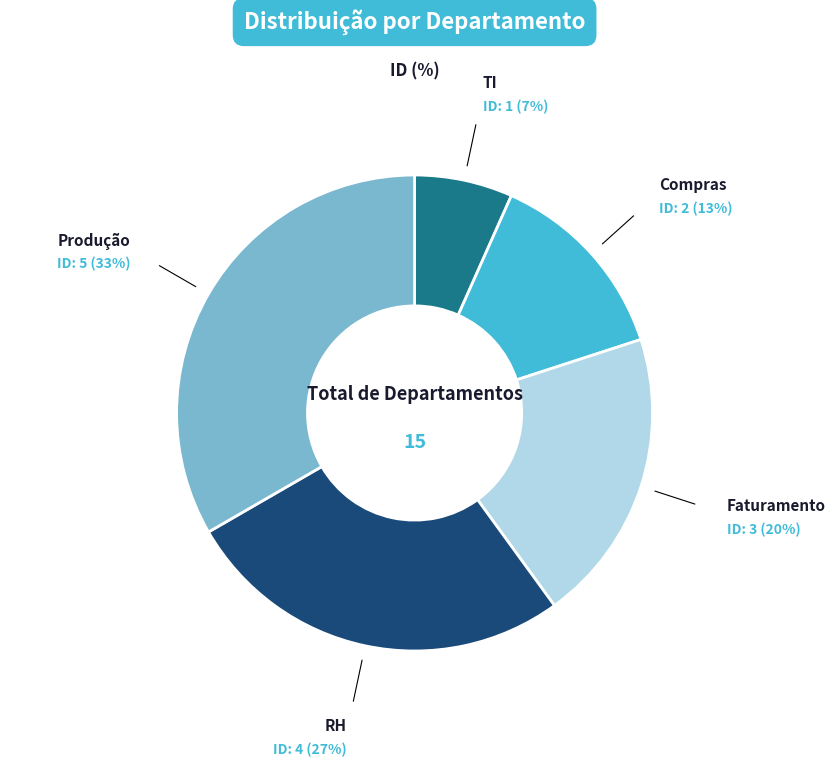

Is there a majority slice in this chart?

No